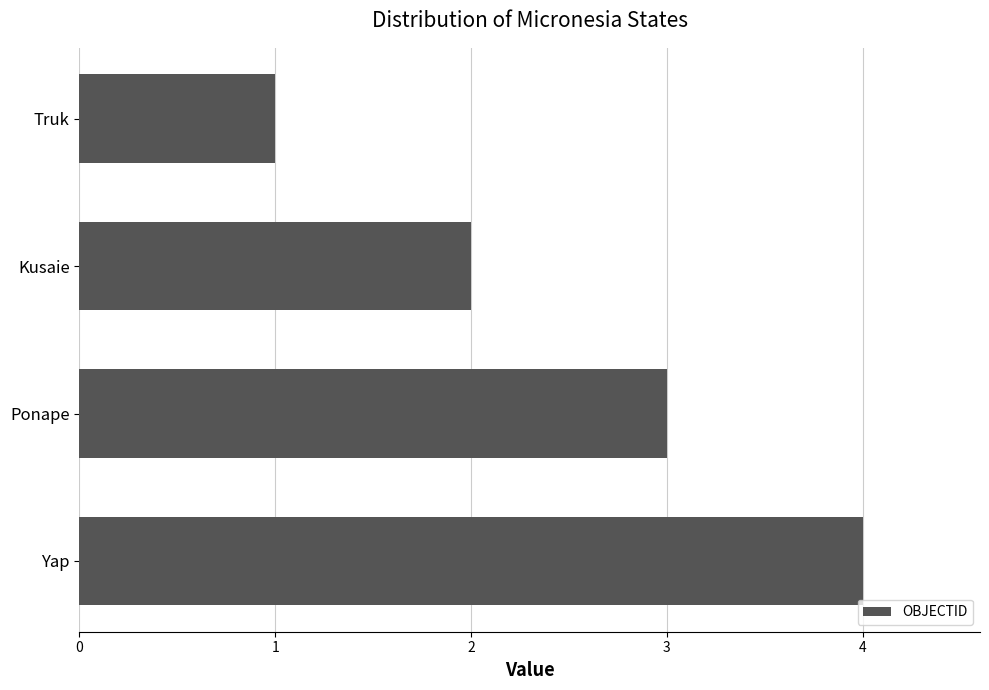

Which label corresponds to the smallest value in the chart?

Truk